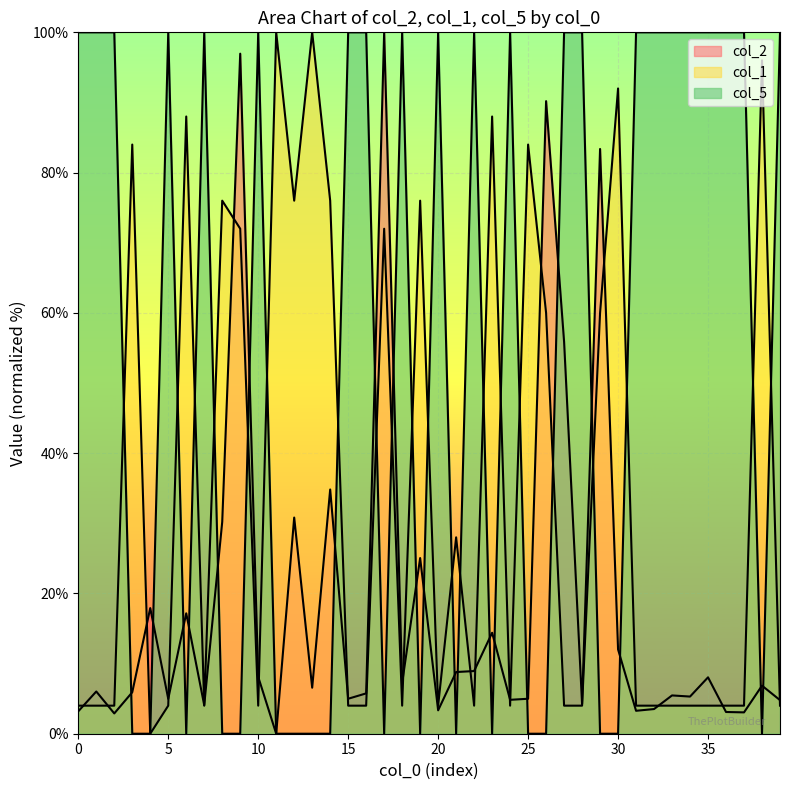

Count the col_5 values in the range 0 to 100.

40